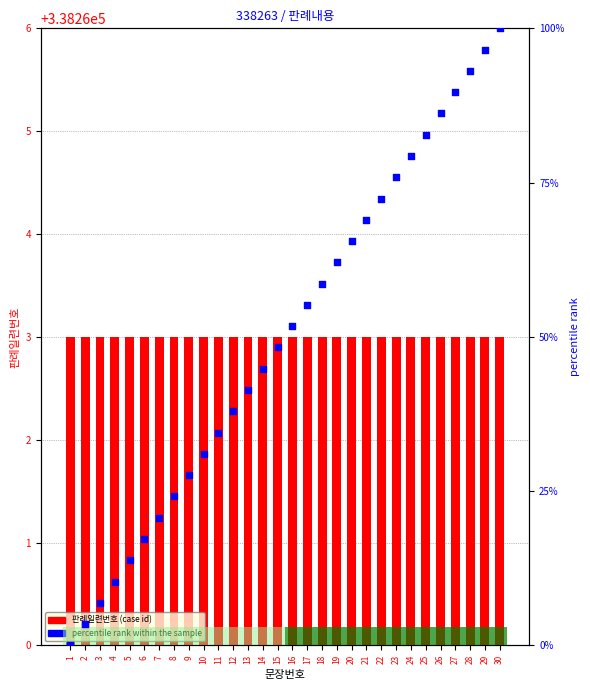

At how many categories does at least one series exceed 267633?

30